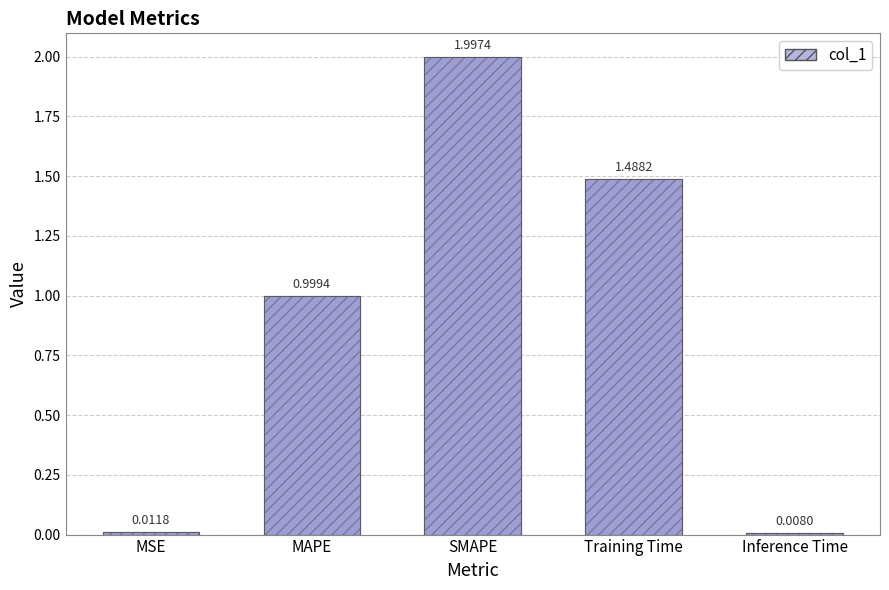

True or false: the data shows 1.4 at MAPE.

False